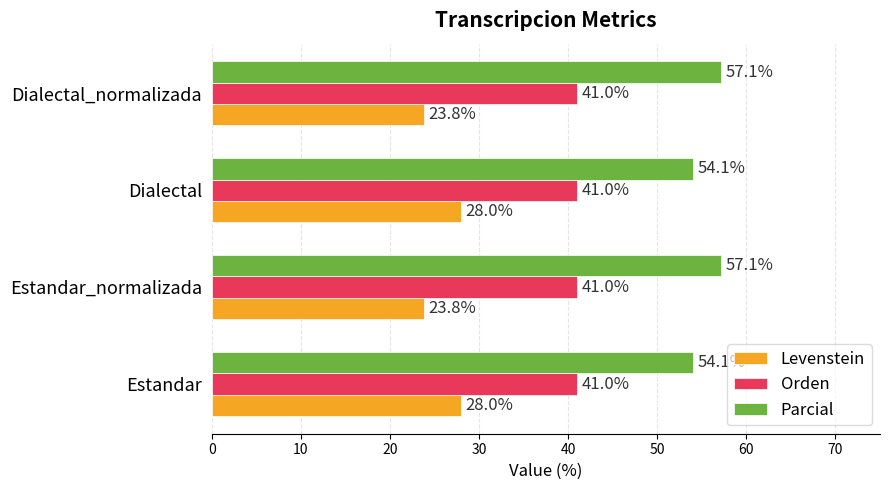

Rank the series at Estandar from highest to lowest value.

Parcial, Orden, Levenstein